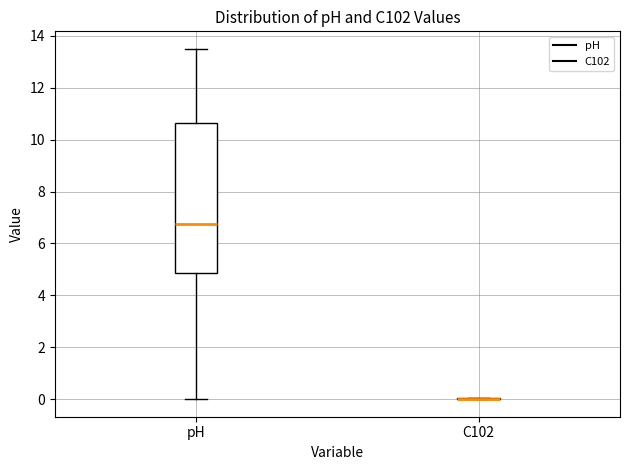

Which box is the tallest, from its lower edge to its upper edge?

pH